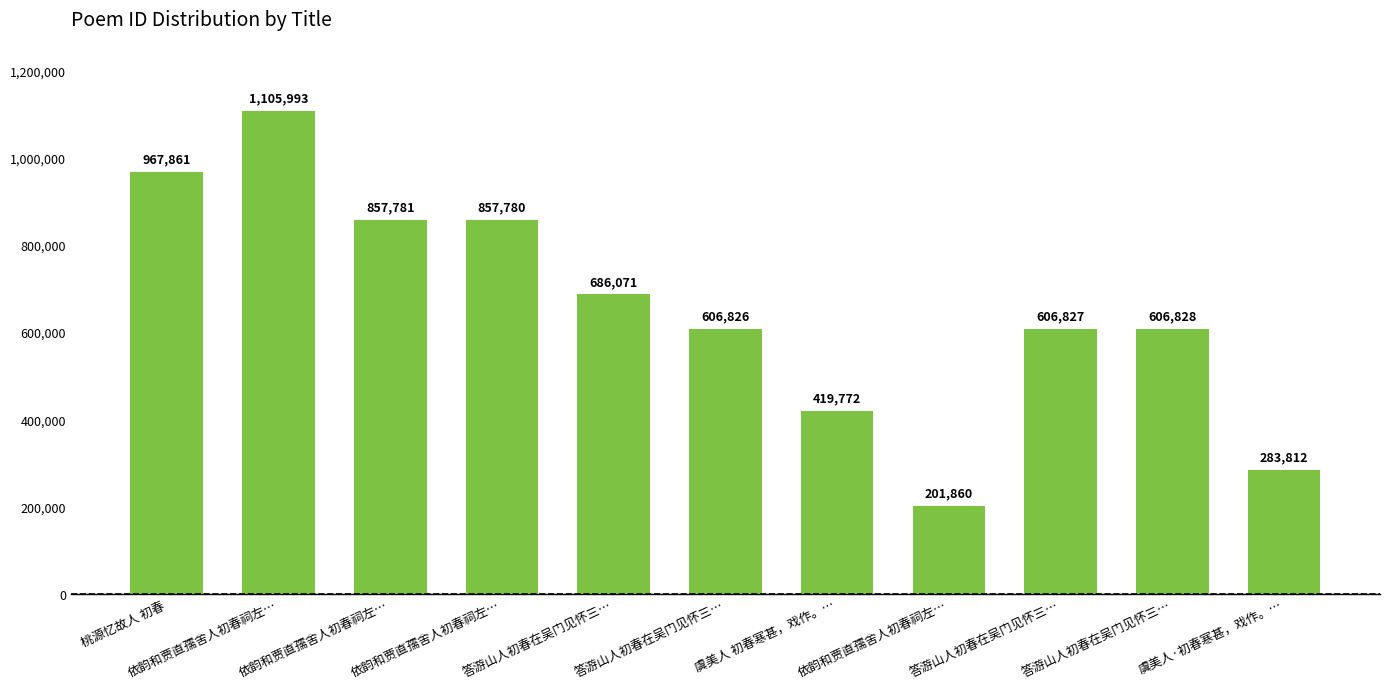

What is the sum of all values?

7201411